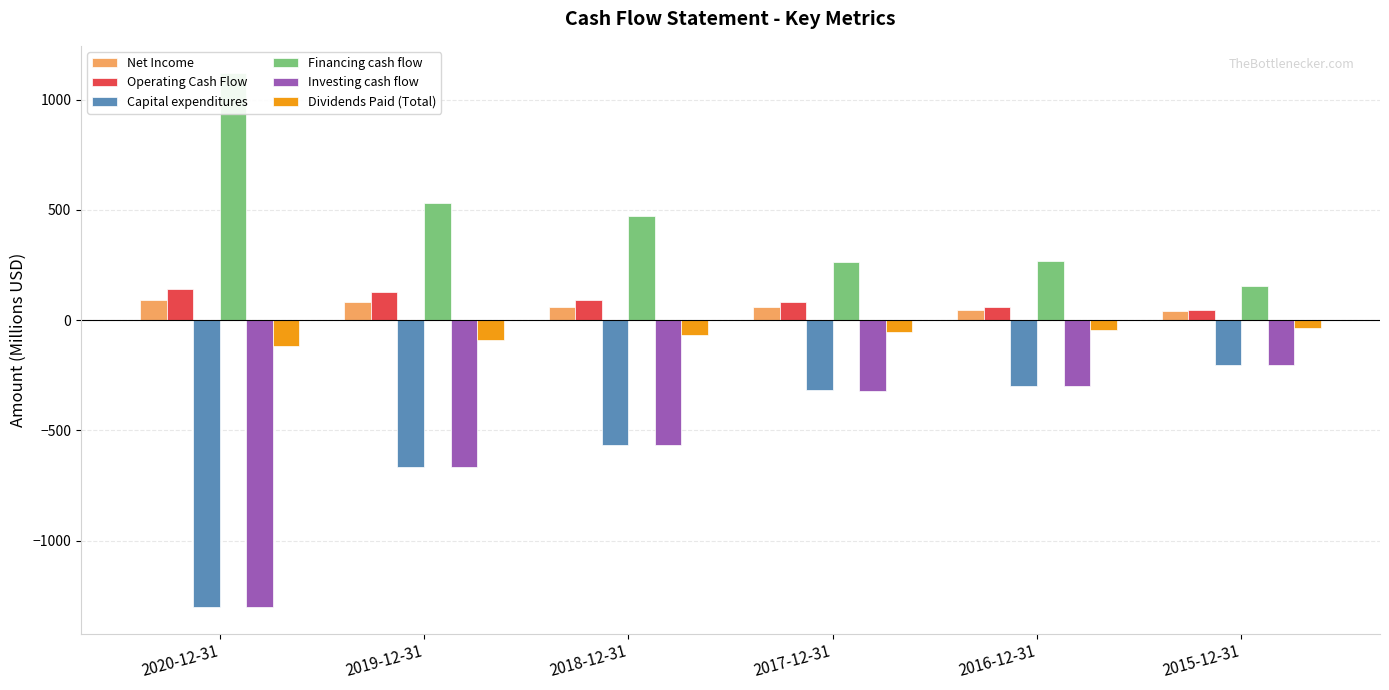

What is the label of the 2nd bar from the left?

2019-12-31